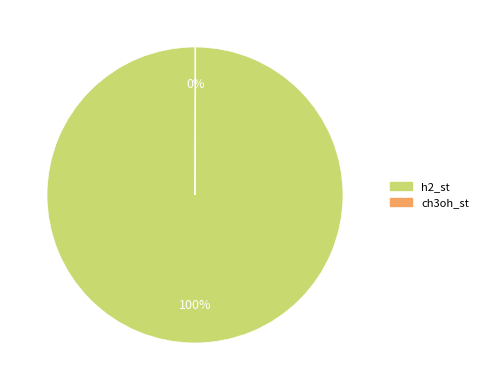

Is it true that h2_st is 100% of the pie?

True